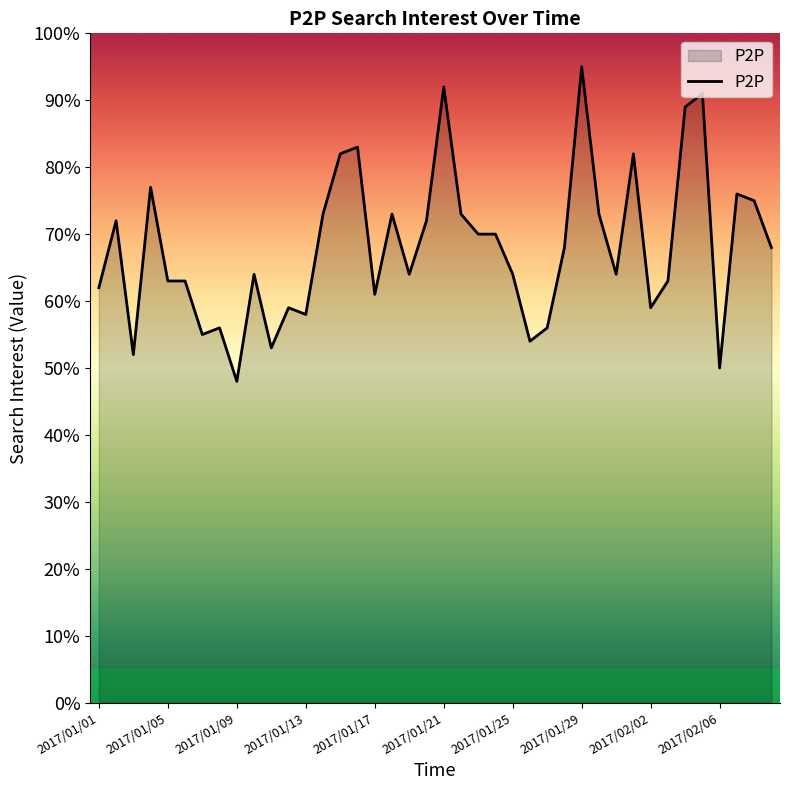

What is the minimum value shown in the chart?

48